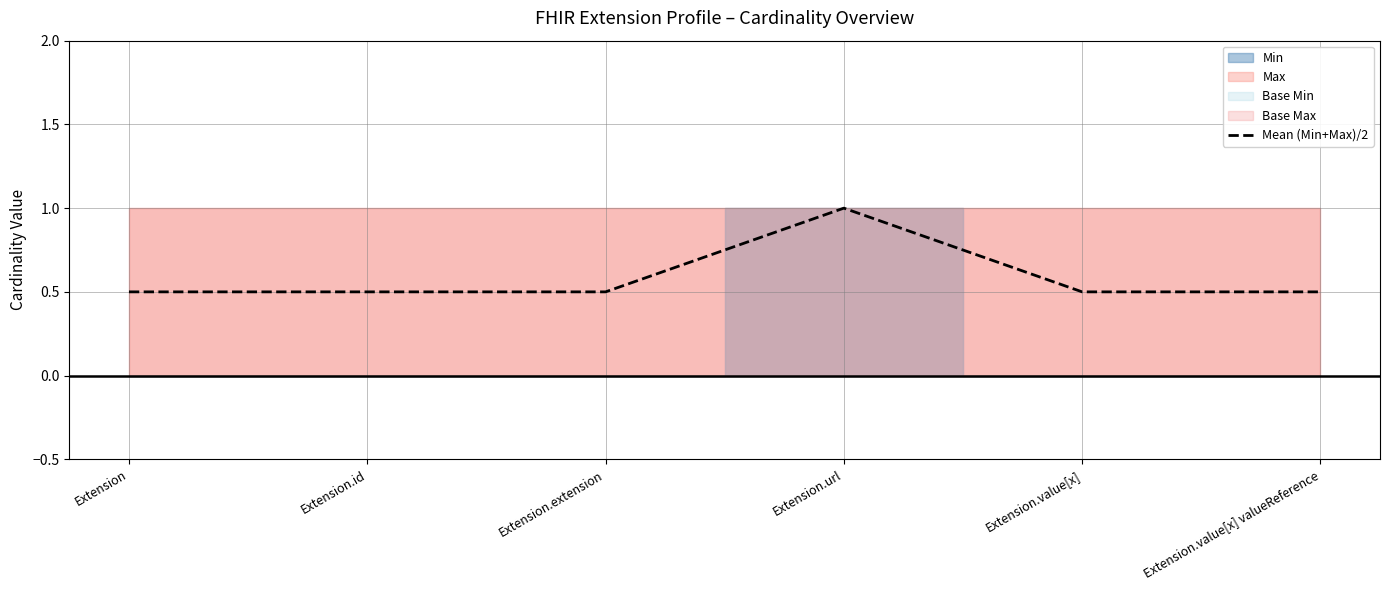

Between Extension.extension and Extension.value[x], which is larger?

Extension.extension